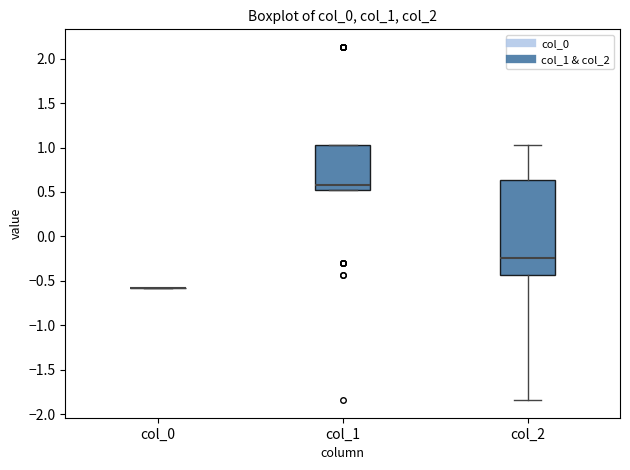

Reading left to right, read every box against the y-axis: the position of its median line, the range the box covers, and the ends of its whiskers. The values are not printed on the chart, so give them approximately, as read against the axis.

col_0: box collapsed to a line at -0.60, whiskers -0.60 to -0.60
col_1: median 0.60, box 0.50 to 1.05, whiskers 0.50 to 1.05
col_2: median -0.25, box -0.45 to 0.65, whiskers -1.85 to 1.05